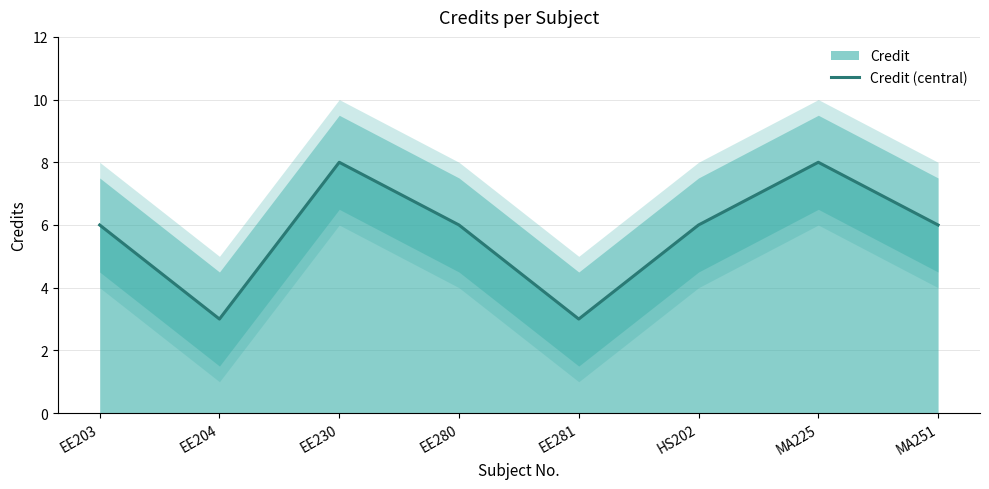

How many lines are shown in the chart?

1